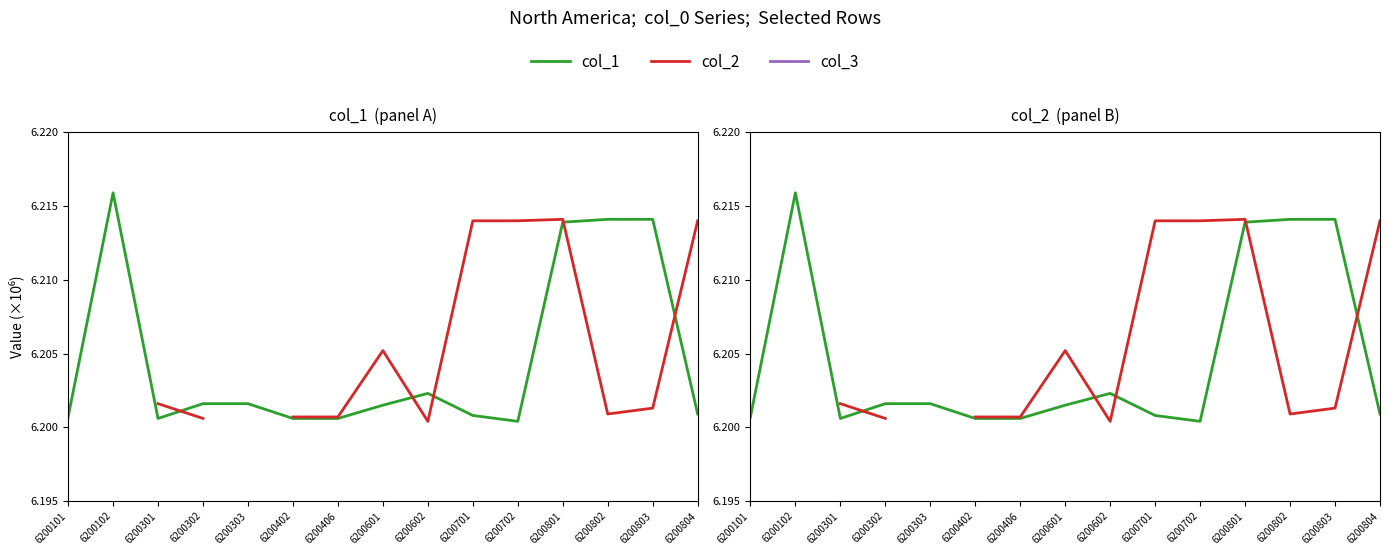

At which label does col_1 reach its minimum?

6200702